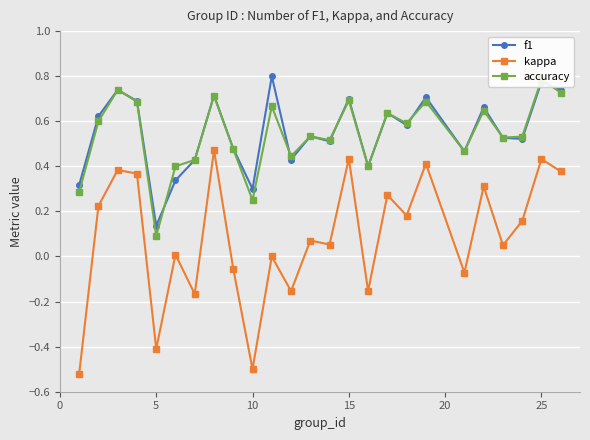

True or false: f1 has more than 1 points higher than both neighbors.

True